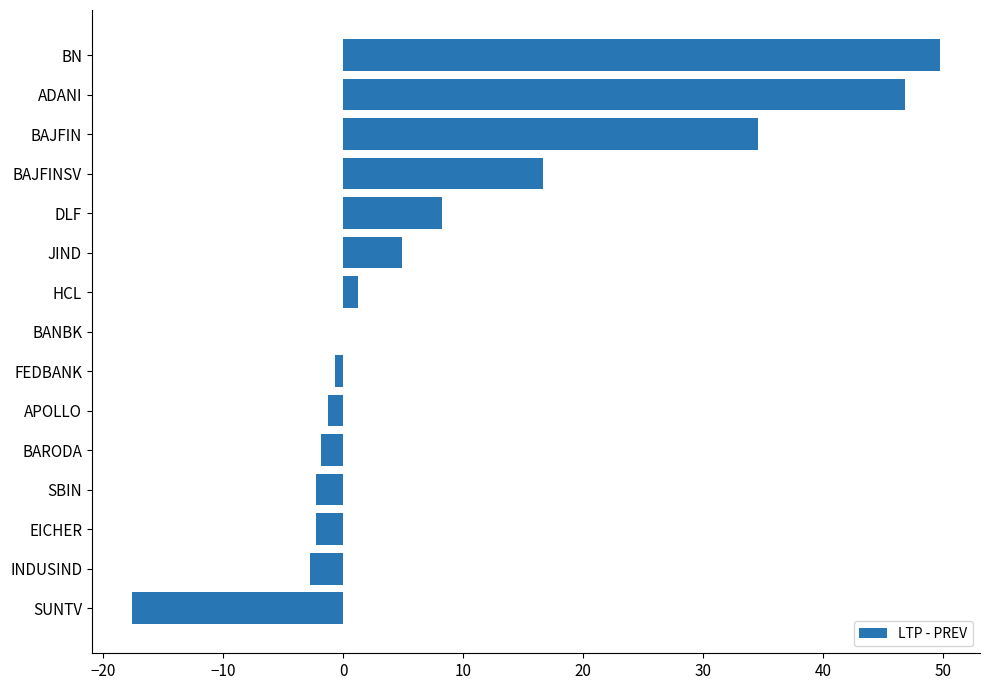

Which label corresponds to the largest value in the chart?

BN